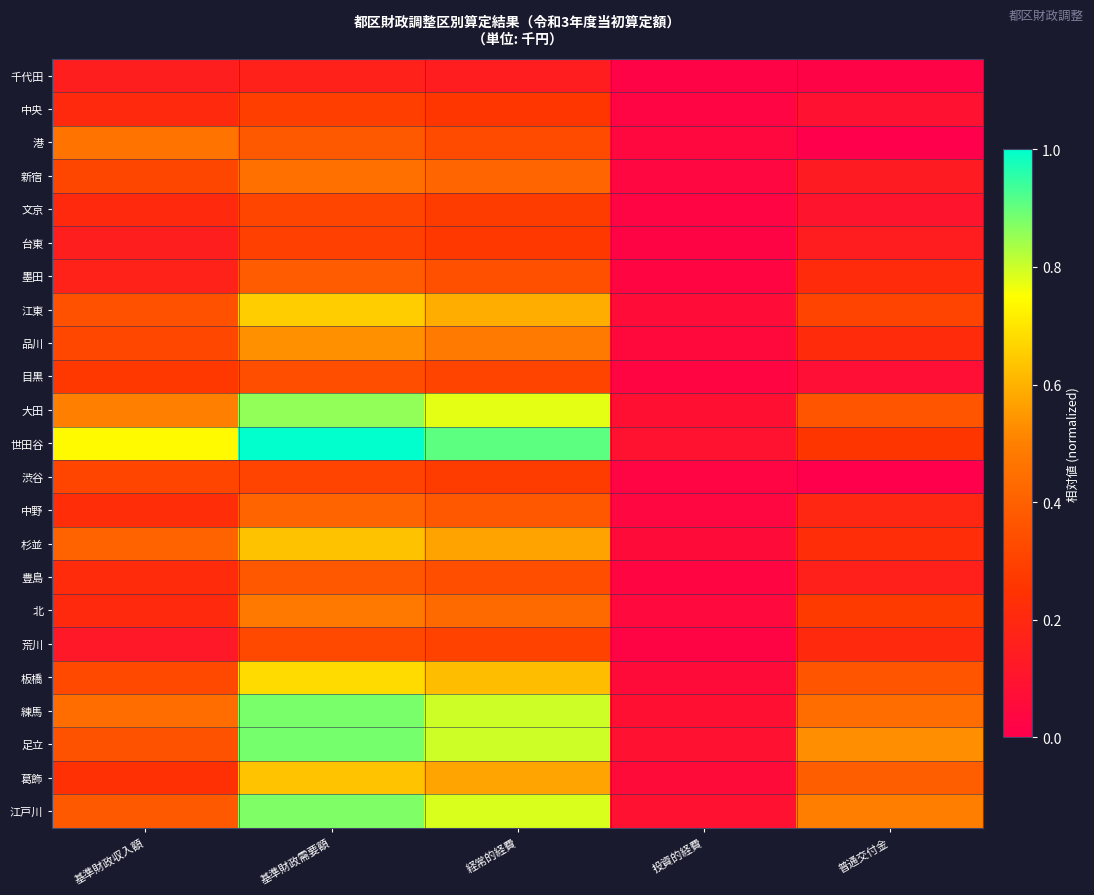

Rank the series by their maximum value, from highest to lowest.

世田谷, 足立, 練馬, 江戸川, 大田, 板橋, 江東, 葛飾, 杉並, 品川, 北, 港, 新宿, 中野, 墨田, 豊島, 目黒, 荒川, 渋谷, 文京, 台東, 中央, 千代田